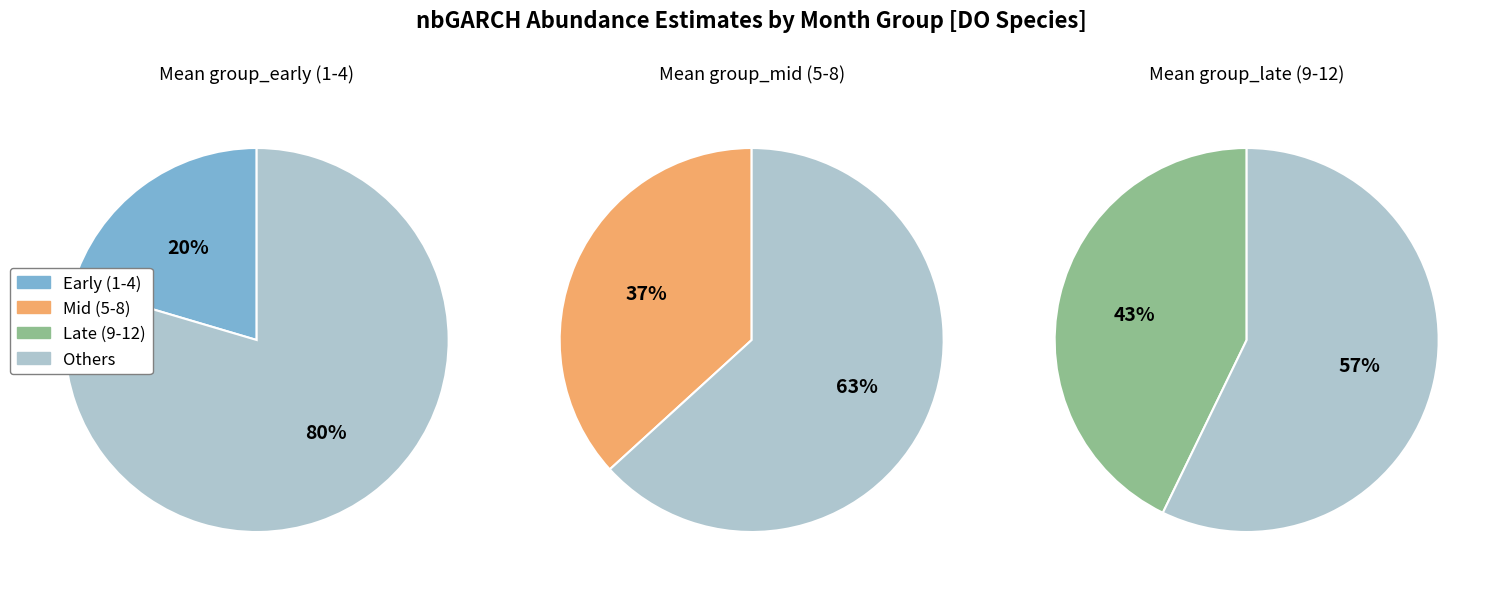

Is the sum of 7 and 6 greater than half?

No